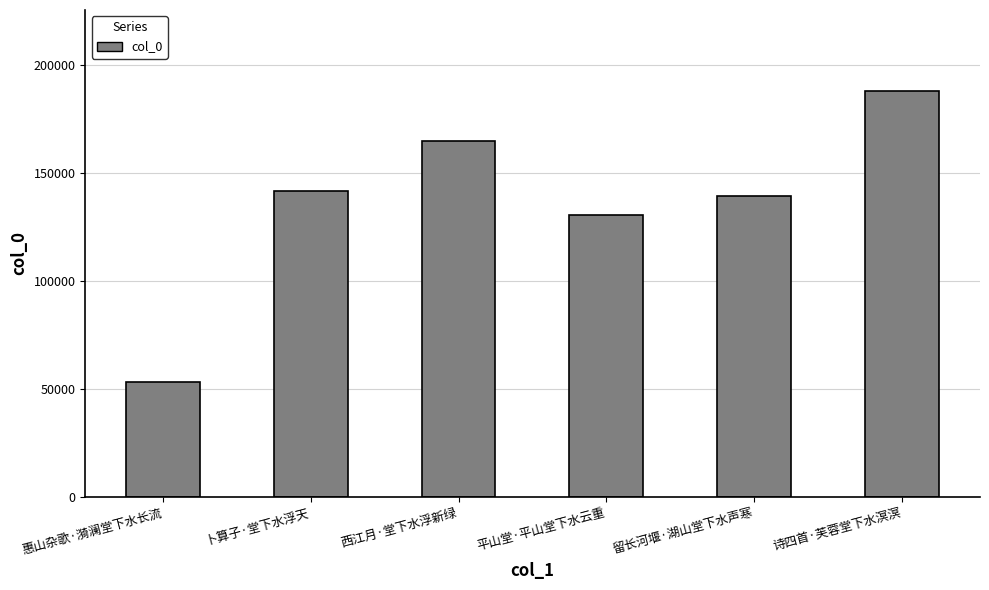

What is the sum of all values?

817478